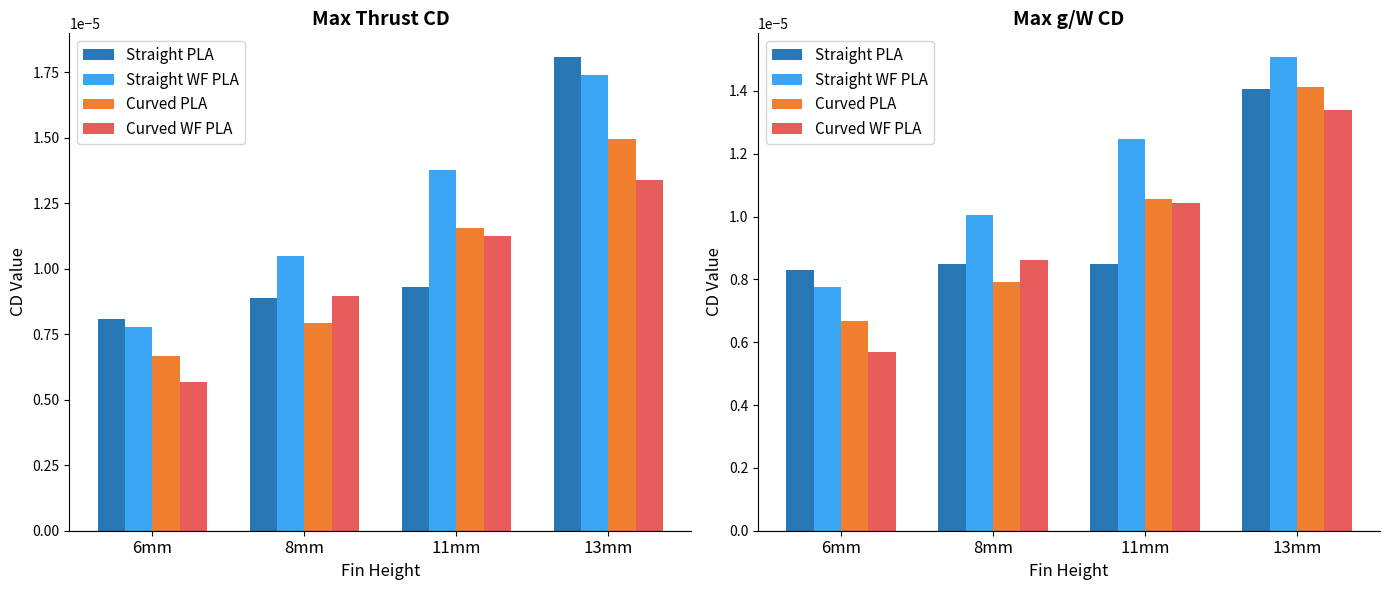

How many bars are there in each group?

4